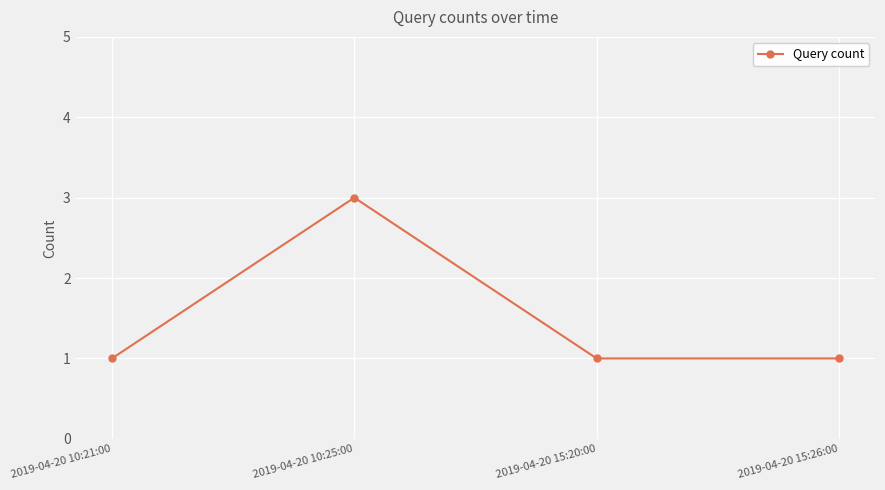

True or false: there are more than 1 points higher than both neighbors.

False